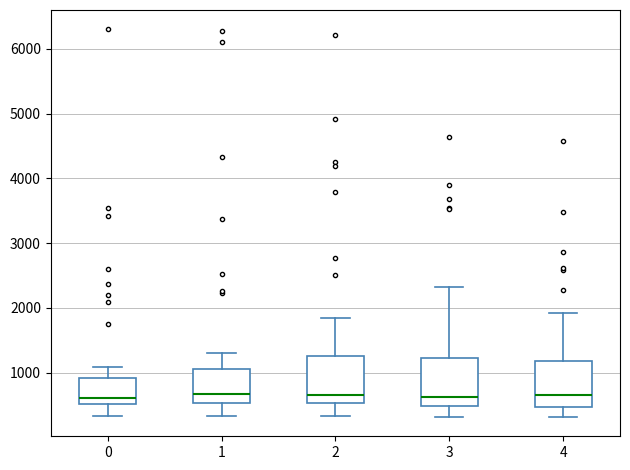

Reading left to right, read every box against the y-axis: the position of its median line, the range the box covers, and the ends of its whiskers. The values are not printed on the chart, so give them approximately, as read against the axis.

0: median 600, box 500 to 900, whiskers 300 to 1100
1: median 700, box 500 to 1100, whiskers 300 to 1300
2: median 700, box 500 to 1300, whiskers 300 to 1800
3: median 600, box 500 to 1200, whiskers 300 to 2300
4: median 700, box 500 to 1200, whiskers 300 to 1900